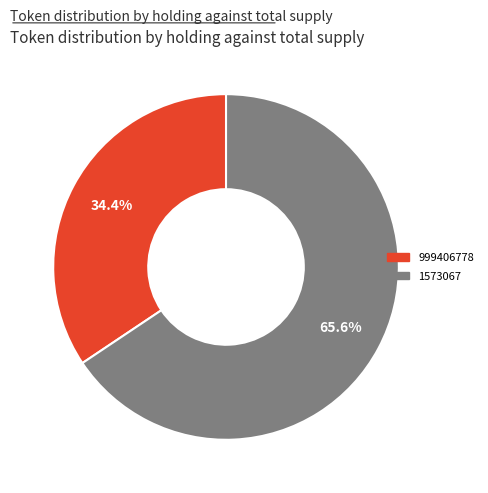

To the nearest percent, what portion does 1573067 represent?

66%